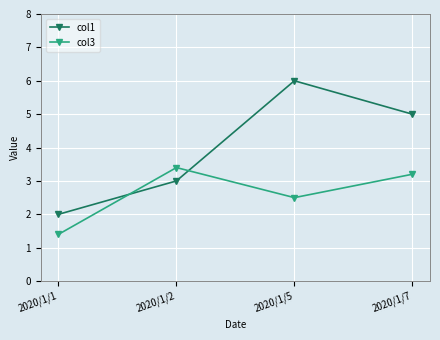

Between 2020/1/2 and 2020/1/5, which series saw the biggest shift?

col1